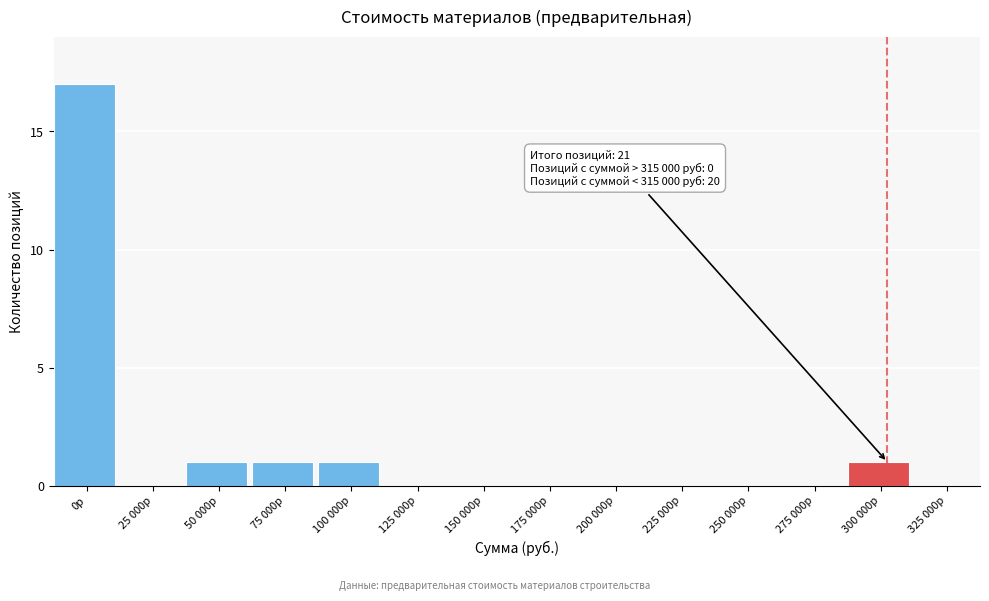

Reading right to left, transcribe all the data shown in this chart.

325 000р=0	300 000р=1	275 000р=0	250 000р=0	225 000р=0	200 000р=0	175 000р=0	150 000р=0	125 000р=0	100 000р=1	75 000р=1	50 000р=1	25 000р=0	0р=17